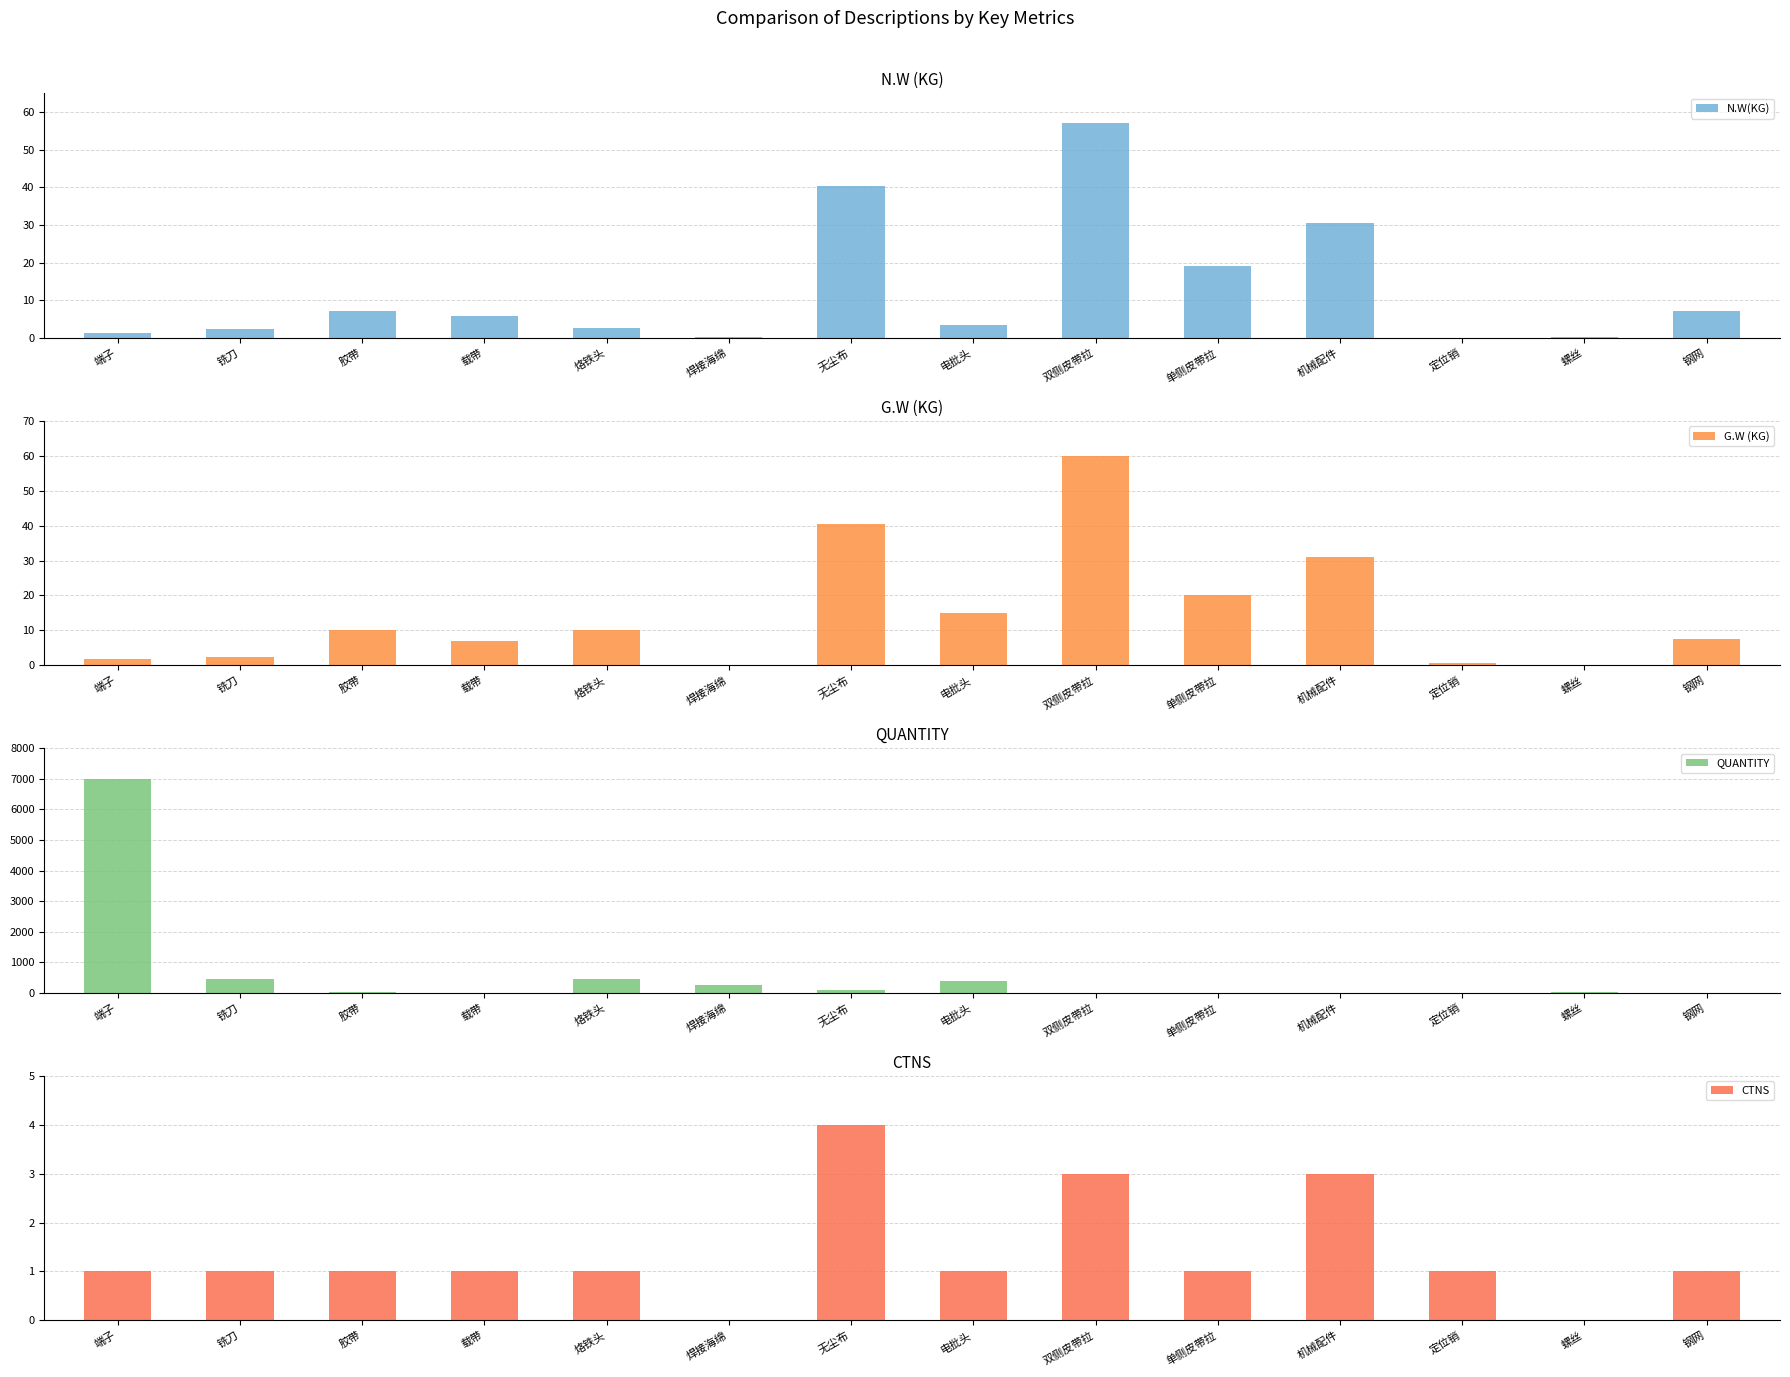

Where does the CTNS series first go above 1?

无尘布